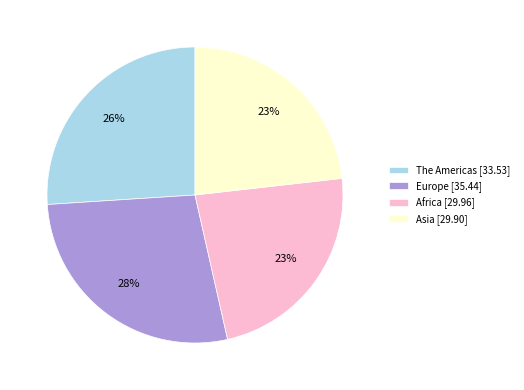

True or false: Asia accounts for 23% of the total.

True